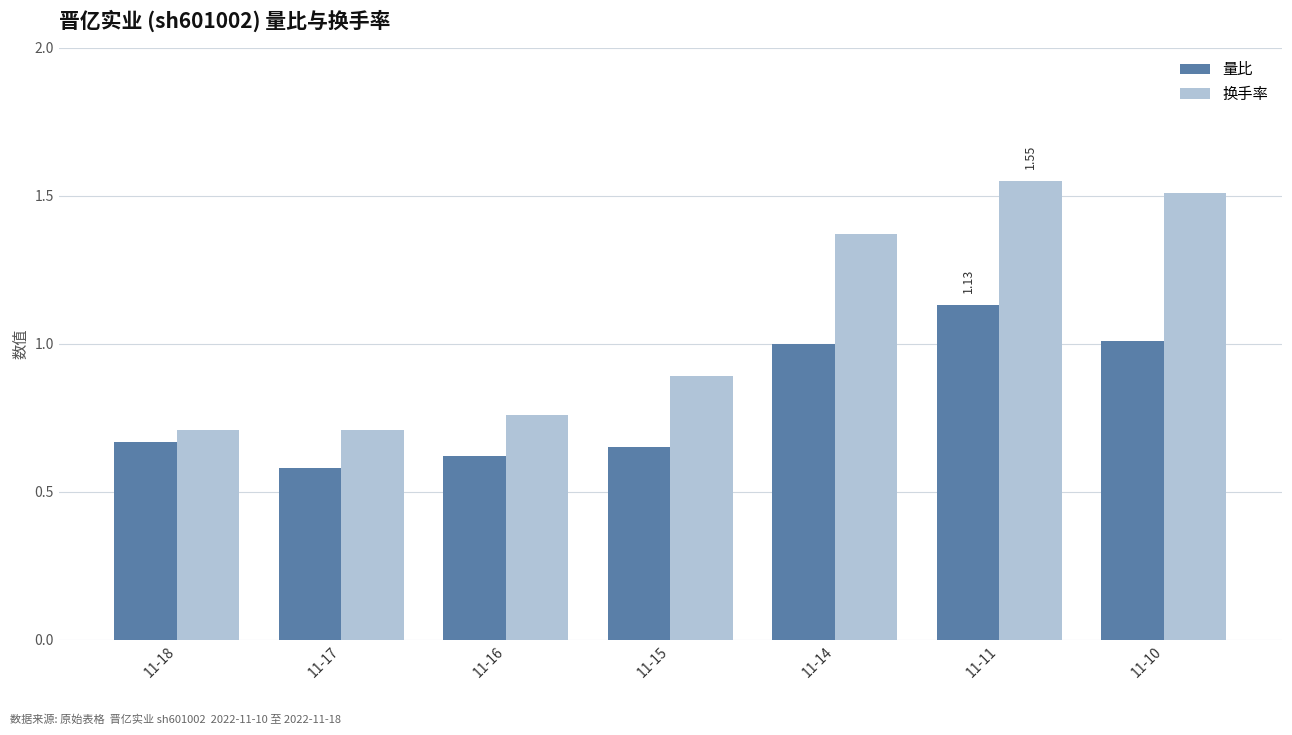

What is the difference between the maximum and second lowest values in the 量比 series?

0.5